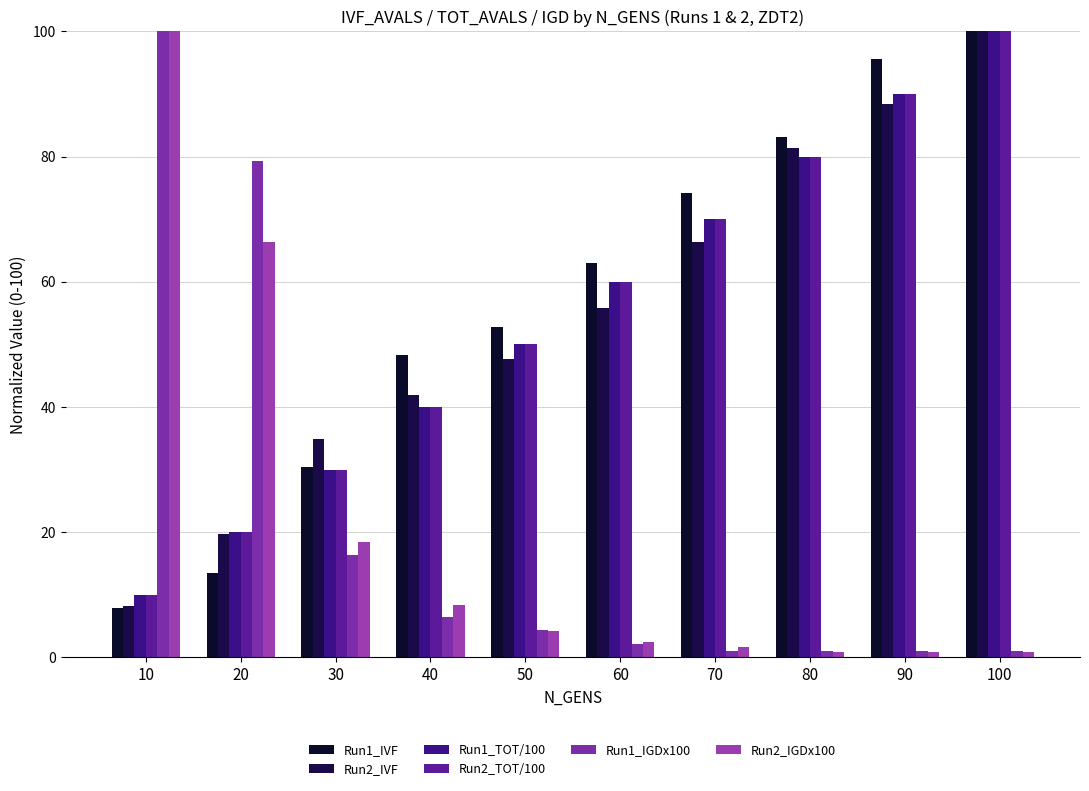

How many categories are shown in the chart?

10